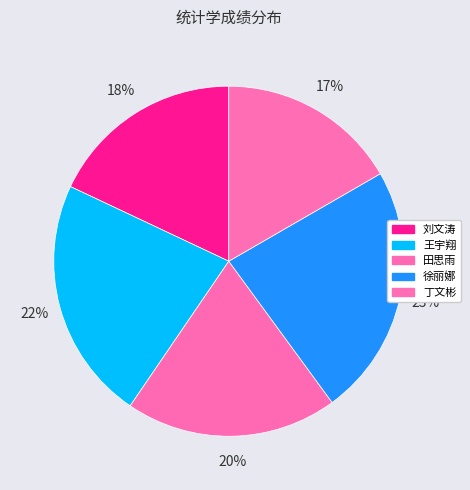

Does 徐丽娜 represent more than half of the total?

No